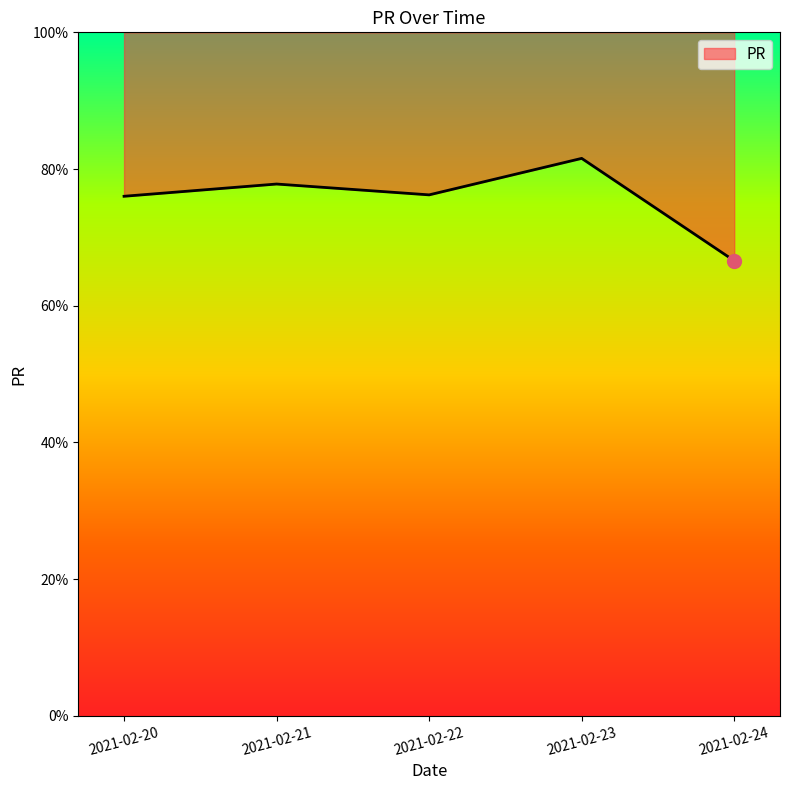

Reading left to right, list all the values displayed in this chart.

2021-02-20=76.0	2021-02-21=77.8	2021-02-22=76.2	2021-02-23=81.6	2021-02-24=66.6